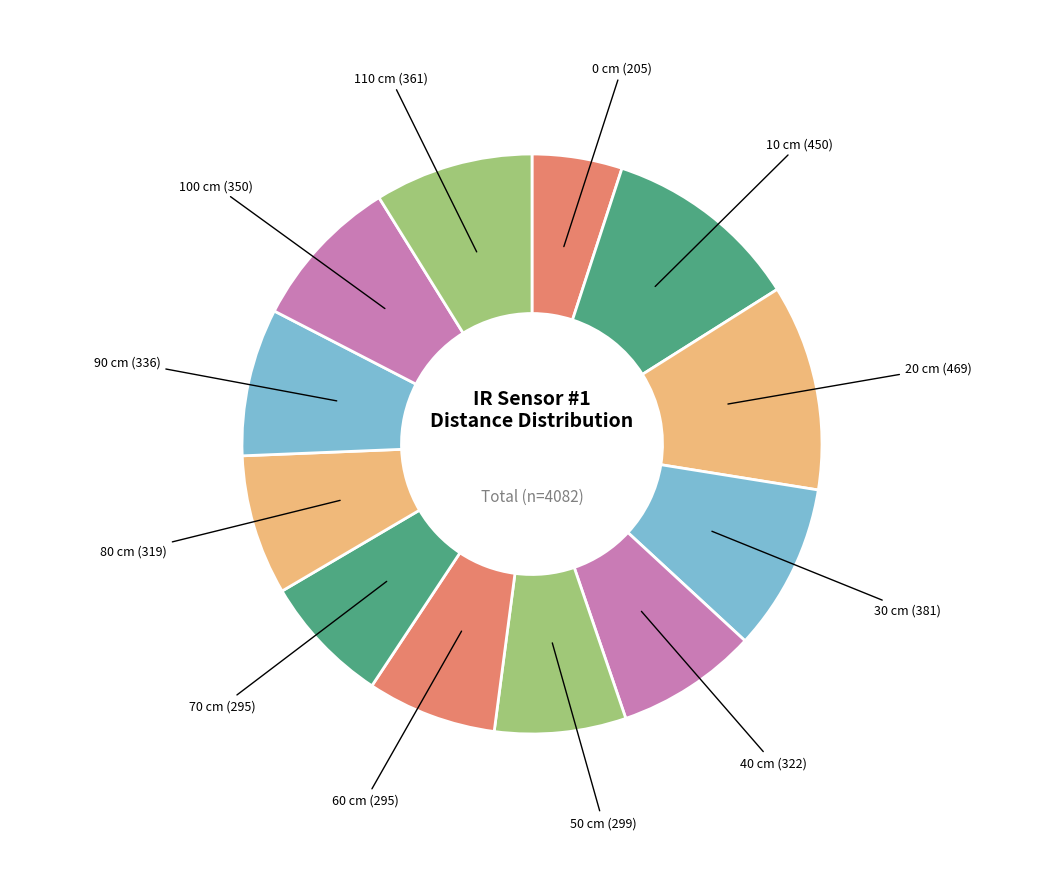

Which slice is the smallest?

0 cm